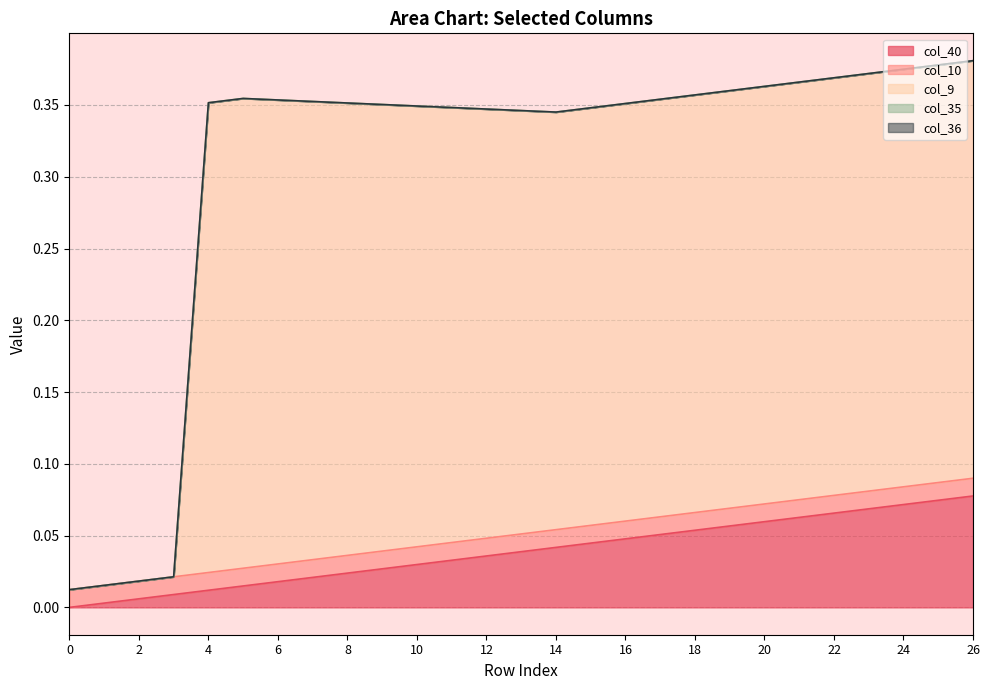

What are all the series names shown in the legend?

col_40, col_10, col_9, col_35, col_36